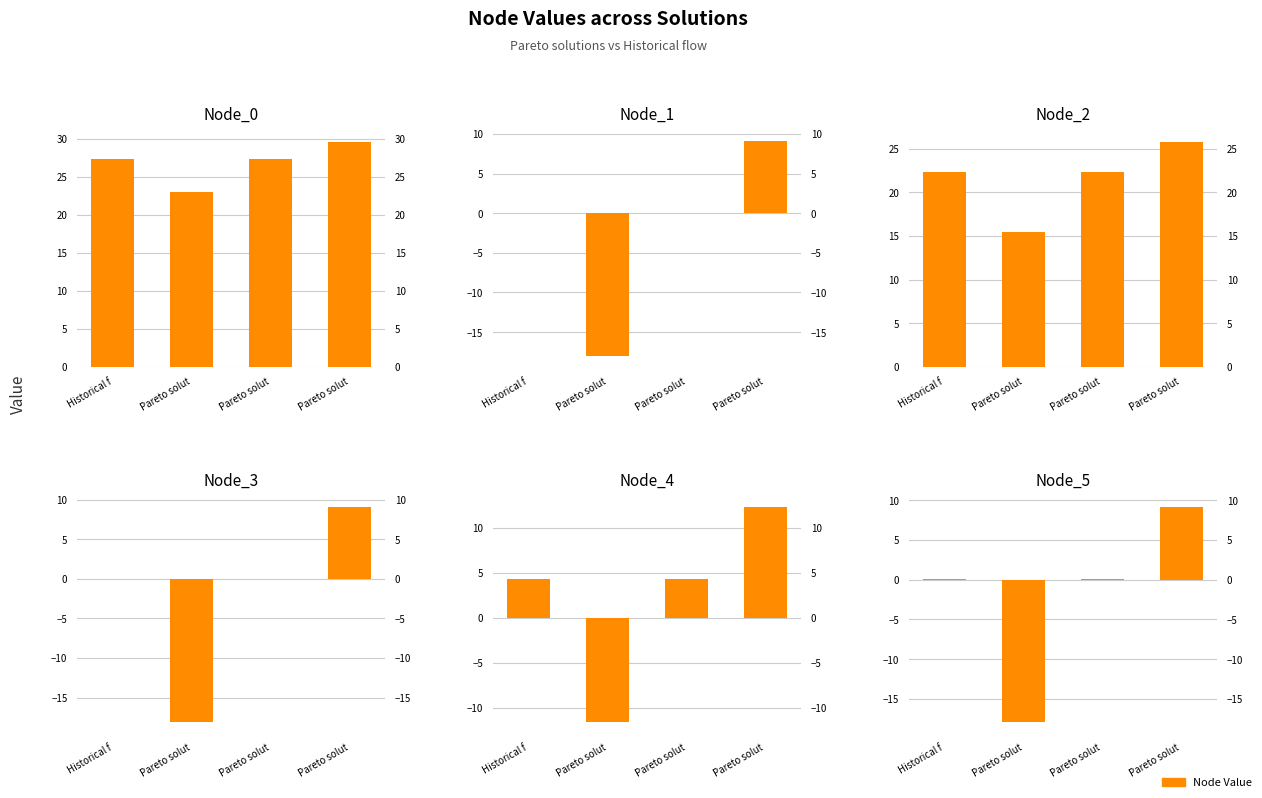

What is the sum of all Node_0 values?

107.2